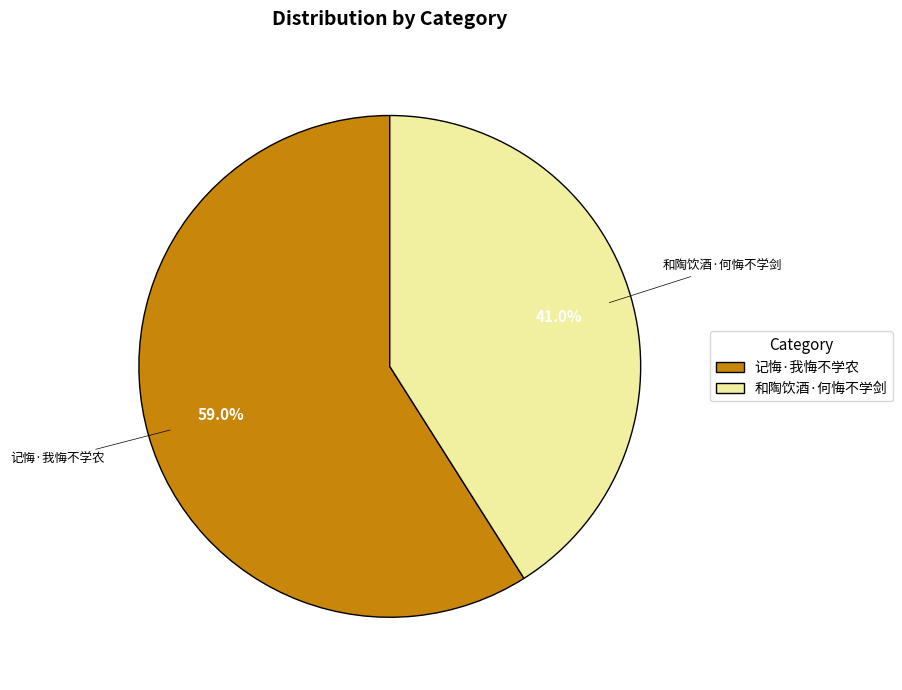

Which category has the smallest portion of the pie?

和陶饮酒·何悔不学剑